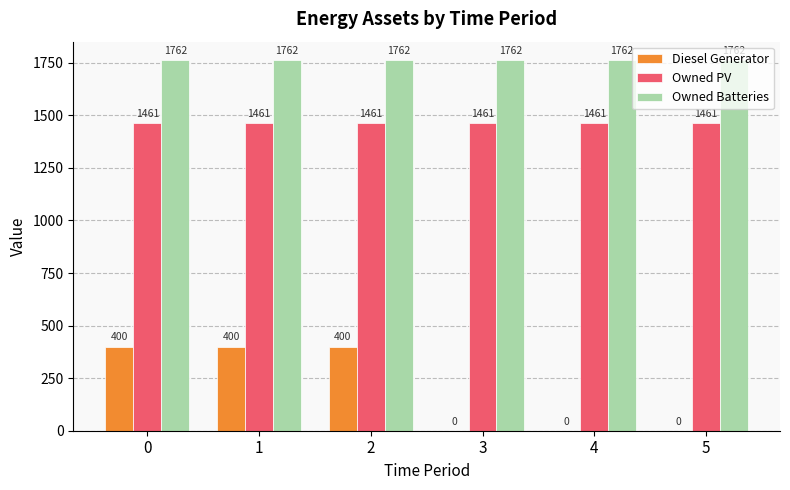

What is the maximum value for Owned PV?

1461